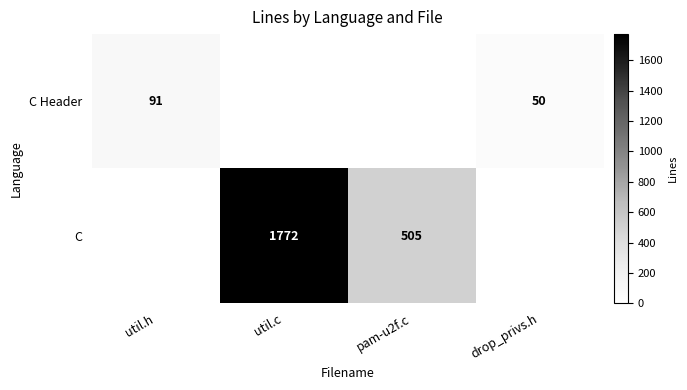

What is the sum of the C Header values at util.h and drop_privs.h?

141